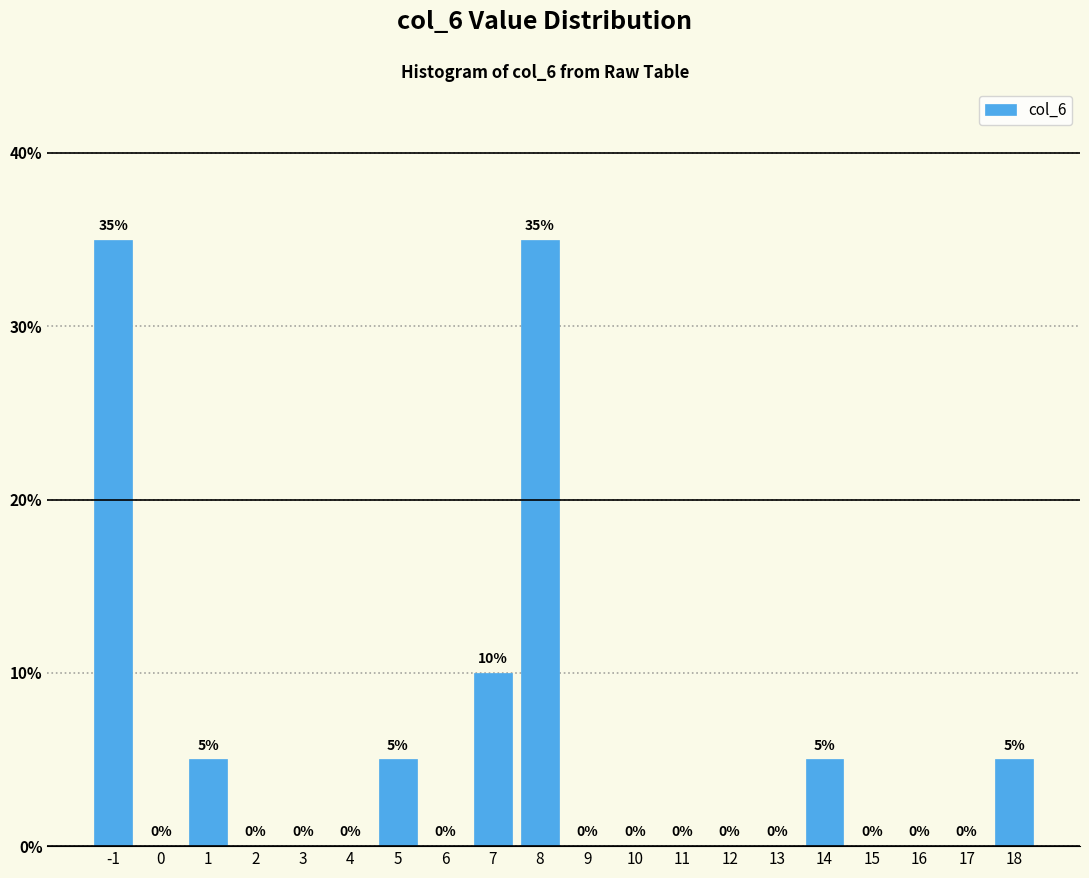

Reading left to right, what are all the values shown in this chart?

-1=35	0=0	1=5	2=0	3=0	4=0	5=5	6=0	7=10	8=35	9=0	10=0	11=0	12=0	13=0	14=5	15=0	16=0	17=0	18=5